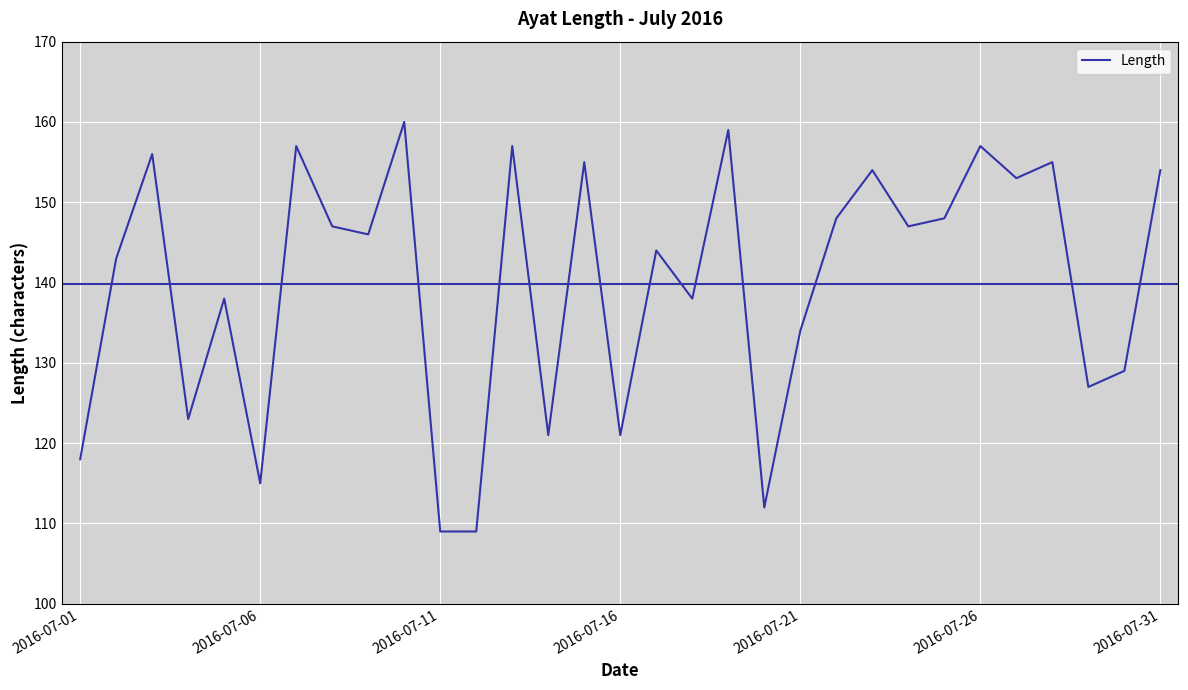

How many values are below 146?

15